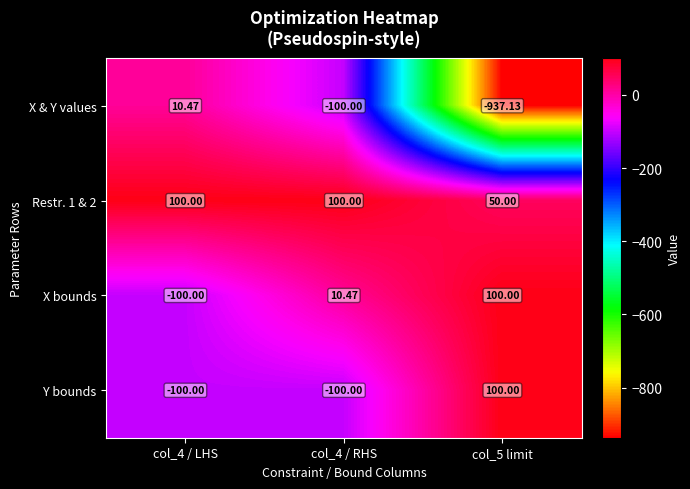

How many values in the X & Y values series exceed -100?

1